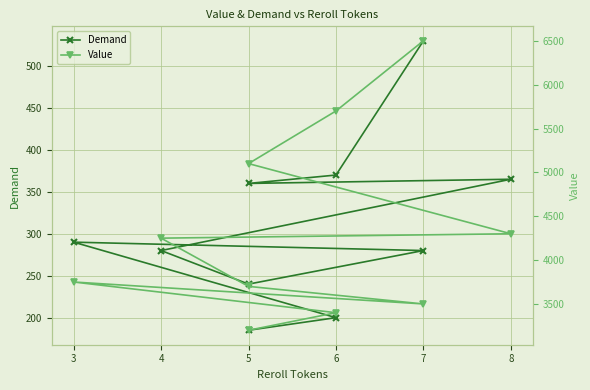

What are all the series names shown in the legend?

Demand, Value